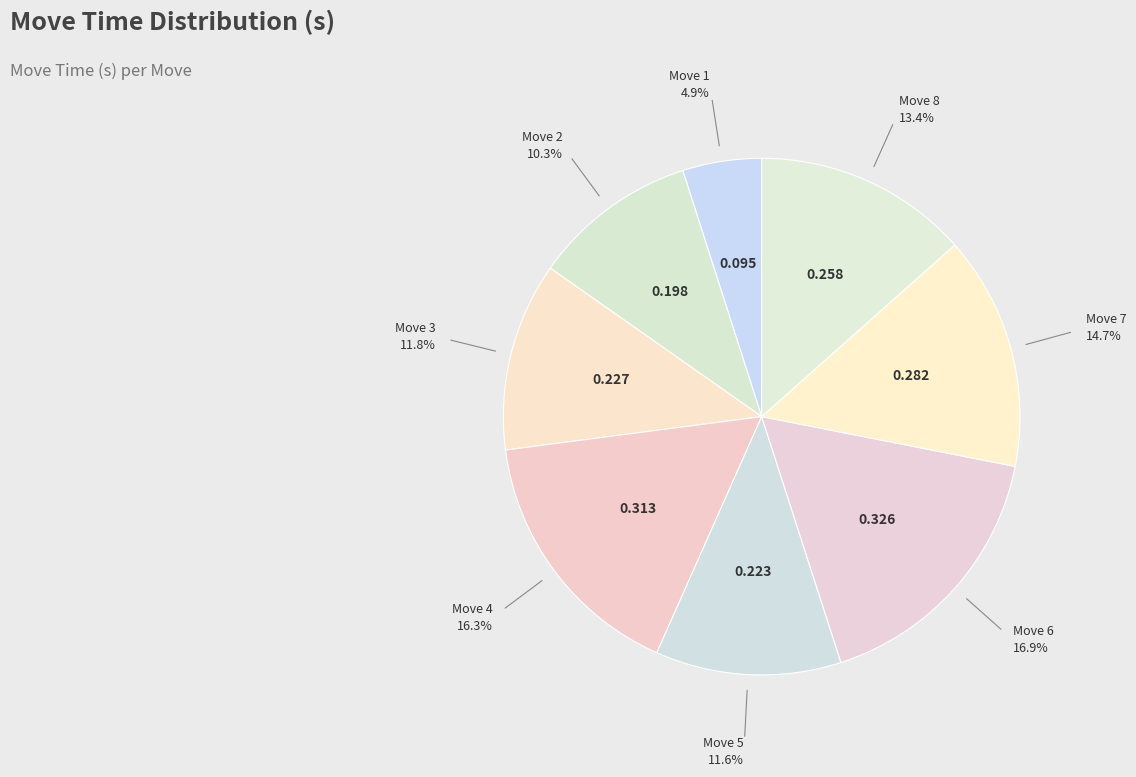

What is the smallest slice in the pie chart?

Move 1